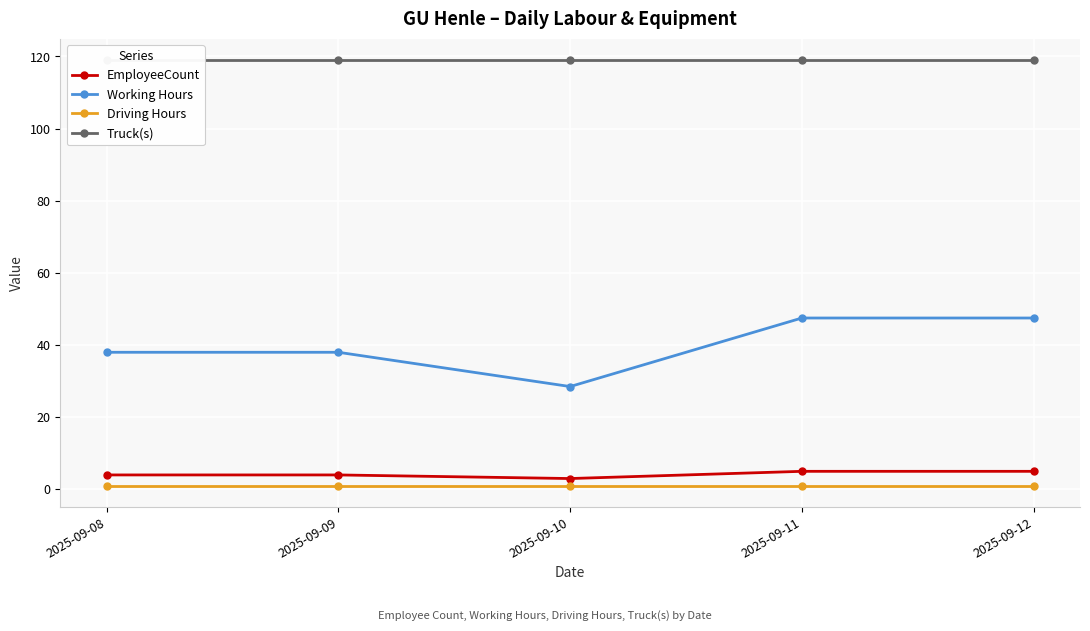

What is the value of the Driving Hours point at the 1st from the left?

1.0